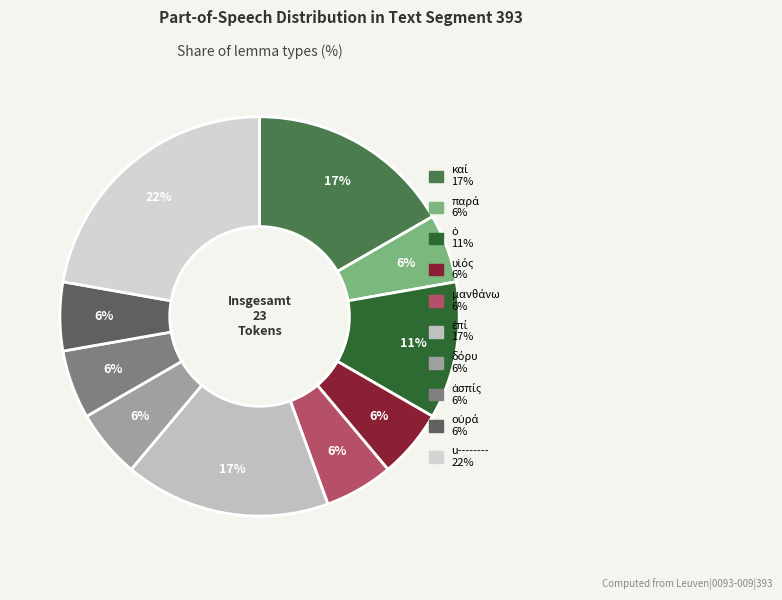

How many slices are in this pie chart?

10